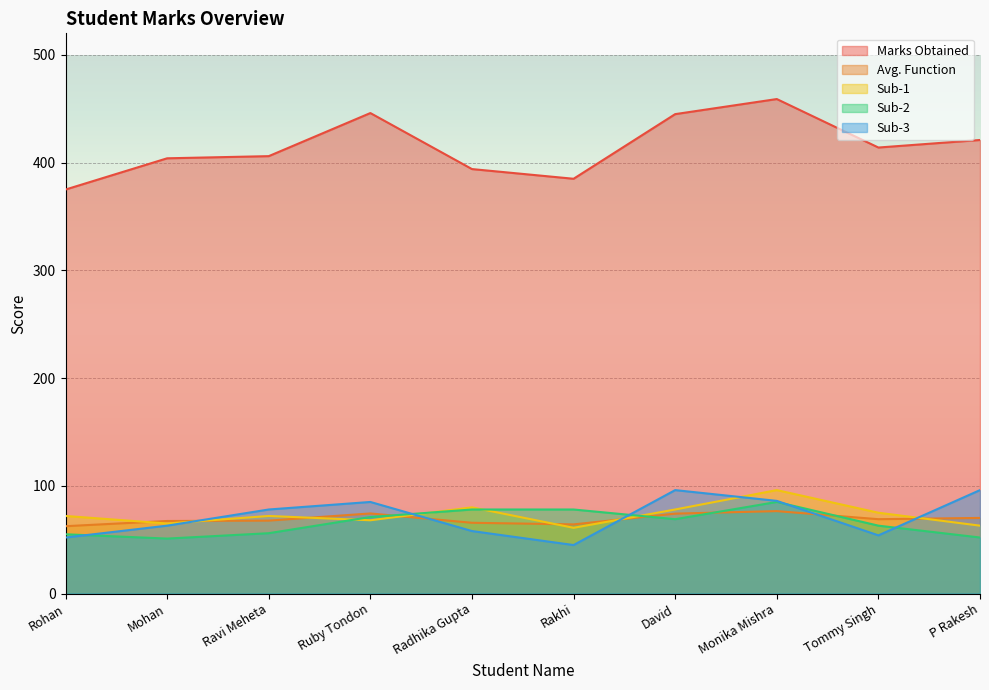

What is the sum of the Sub-2 values at Tommy Singh and Mohan?

114.0